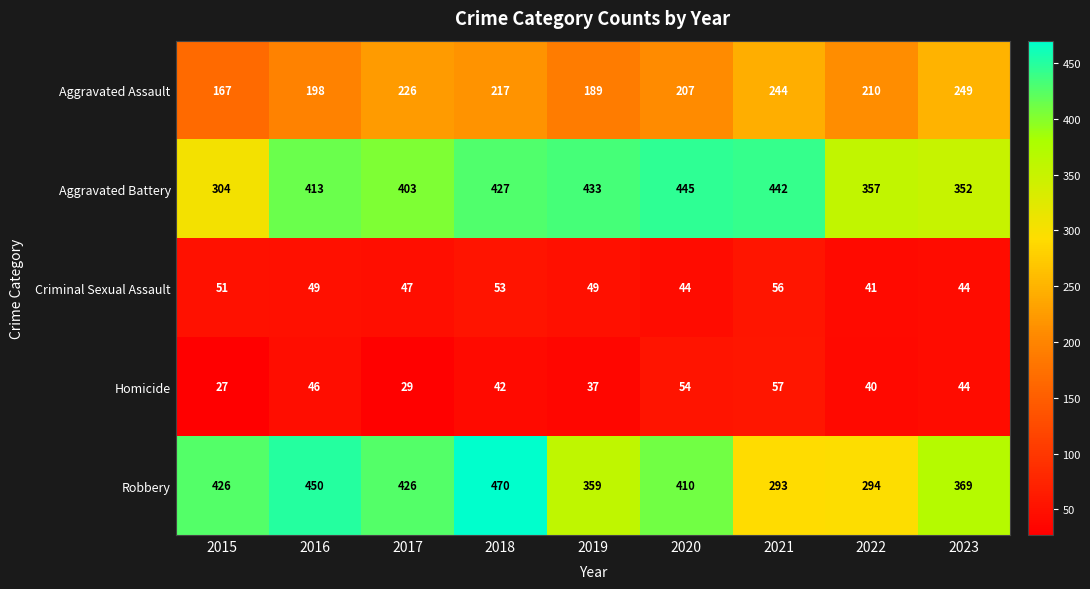

What value does the Criminal Sexual Assault series have at 2016?

49